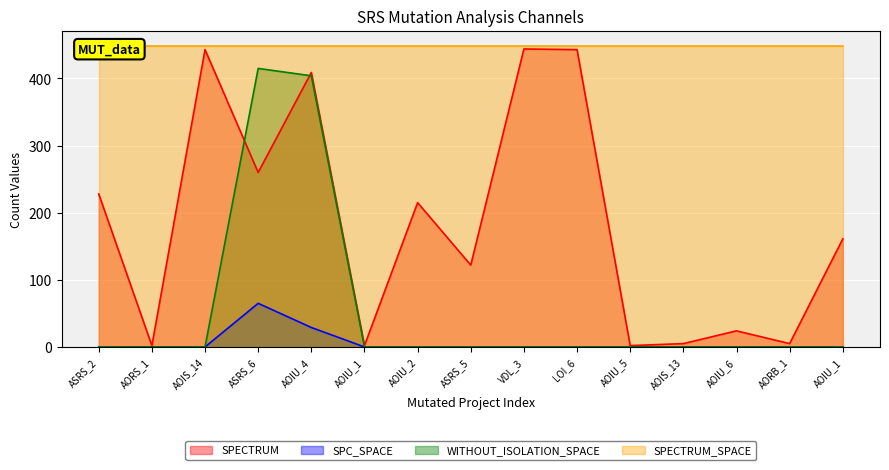

The SPC_SPACE series shows 0 at AOIU_2. True or false?

True